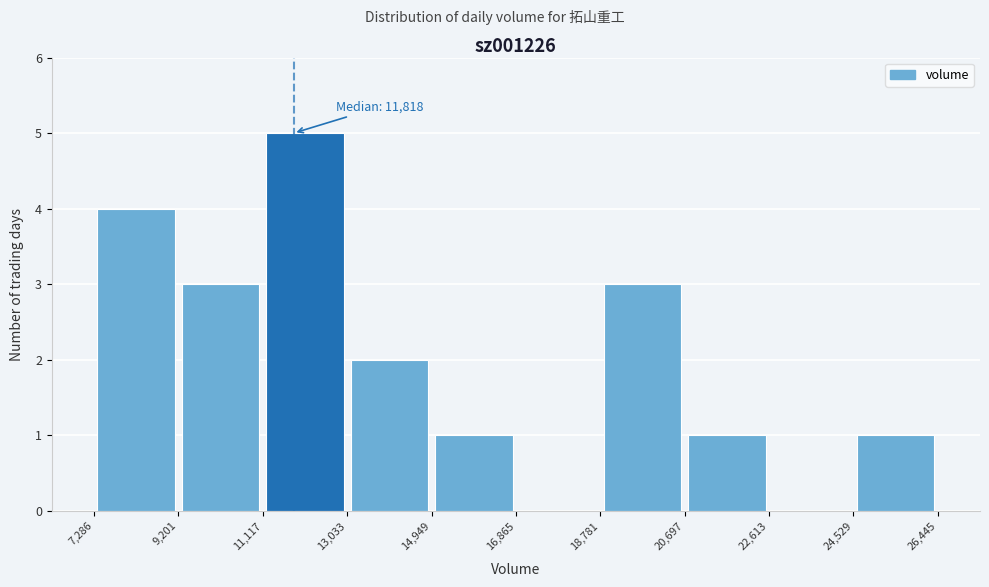

Which range on the x-axis has the tallest bar?

11,117 to 13,033